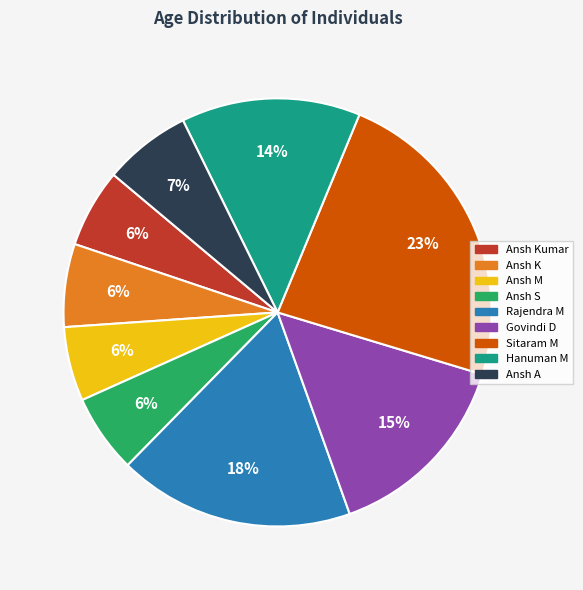

Is there a majority slice in this chart?

No